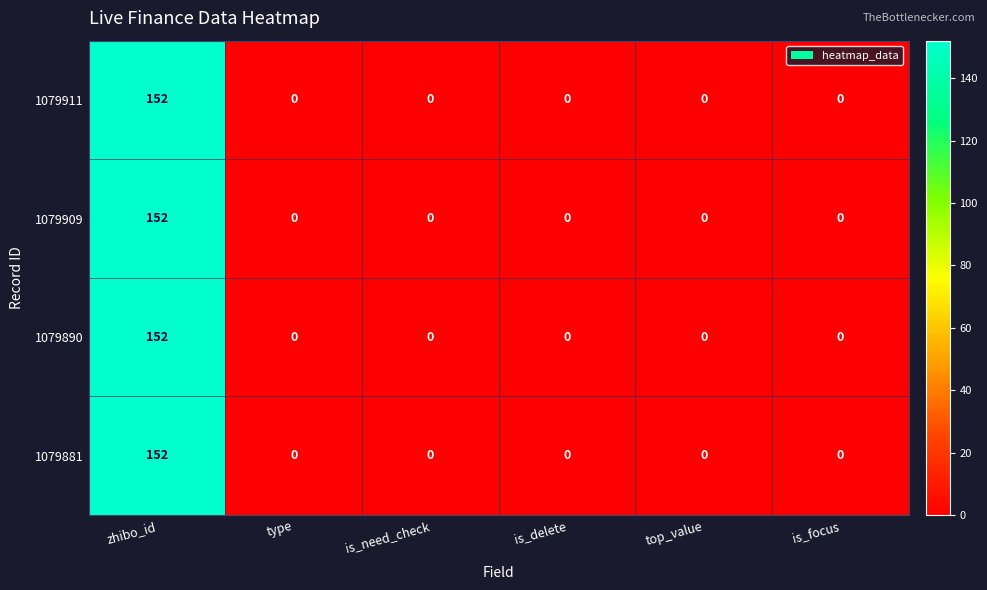

What is the sum of the 1079911 values at zhibo_id and top_value?

152